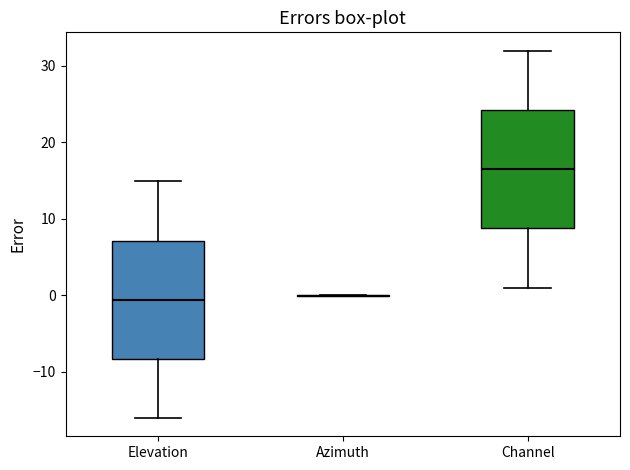

Where is the upper edge of the box for Channel on the y-axis? The values are not printed on the chart, so give them approximately, as read against the axis.

24